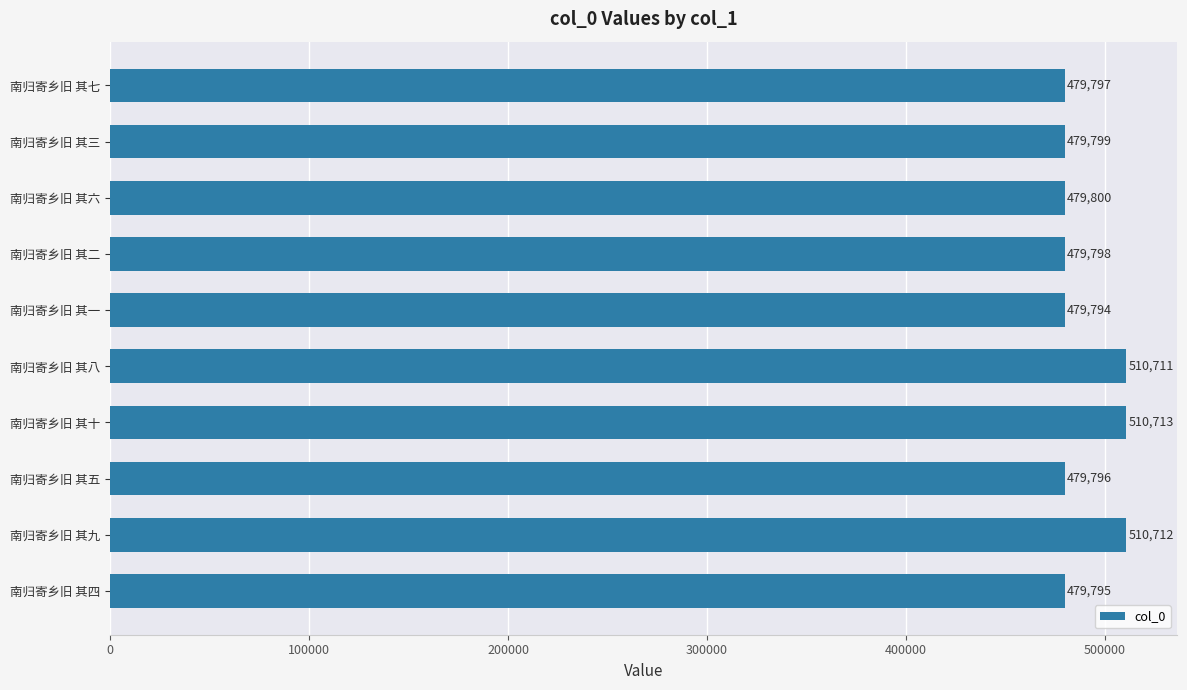

Does the chart contain any negative values?

No